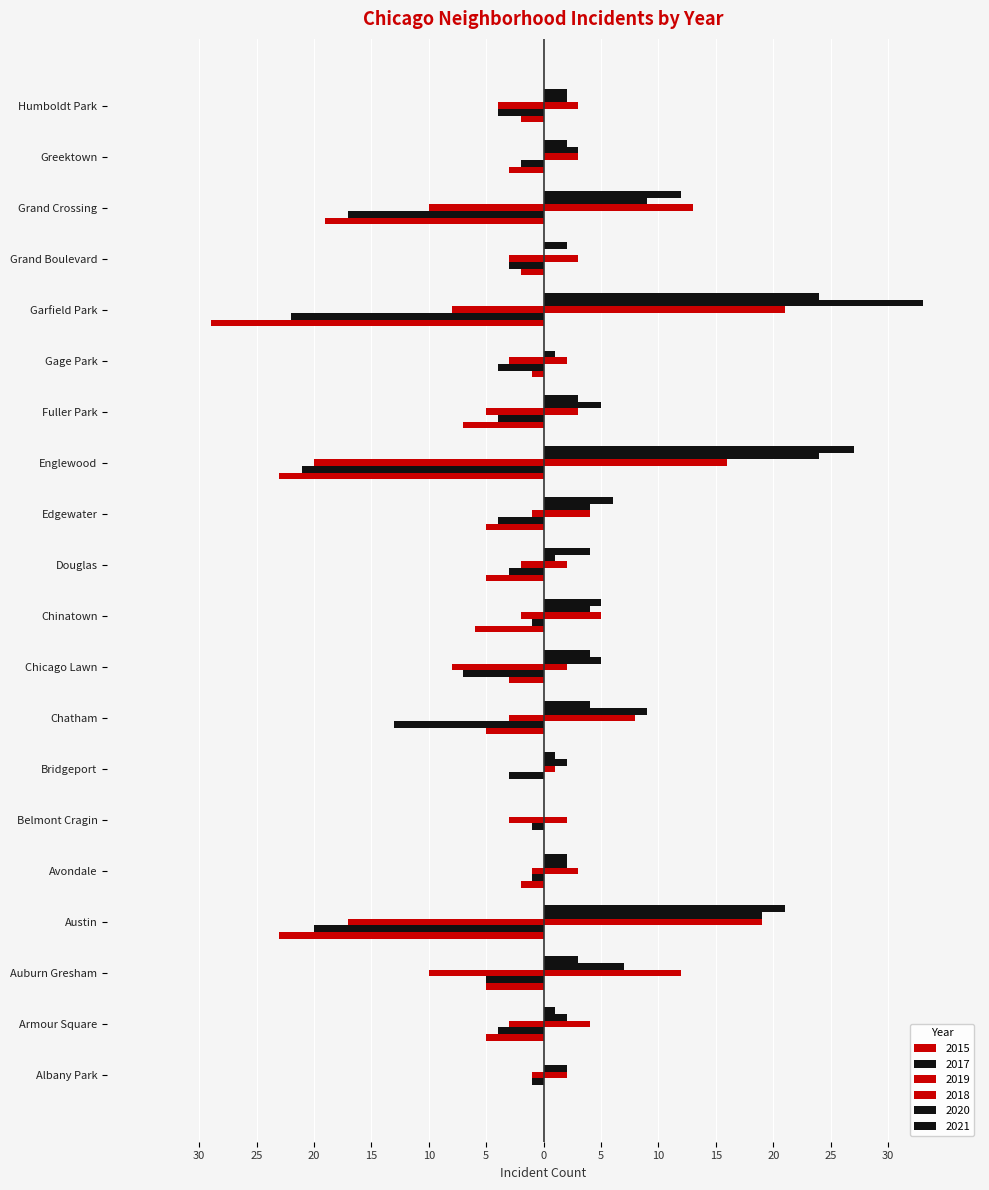

Reading right to left, list all the values displayed in this chart.

2015: -4	0	-10	-3	-8	-3	-5	-20	-1	-2	-2	-8	-3	0	-3	-1	-17	-10	-3	-1
2017: -4	-2	-17	-3	-22	-4	-4	-21	-4	-3	-1	-7	-13	-3	-1	-1	-20	-5	-4	-1
2018: 3	3	13	3	21	2	3	16	4	2	5	2	8	1	2	3	19	12	4	2
2020: 2	3	9	0	33	1	5	24	4	1	4	5	9	2	0	2	19	7	2	2
2019: -2	-3	-19	-2	-29	-1	-7	-23	-5	-5	-6	-3	-5	0	0	-2	-23	-5	-5	0
2021: 2	2	12	2	24	0	3	27	6	4	5	4	4	1	0	2	21	3	1	0